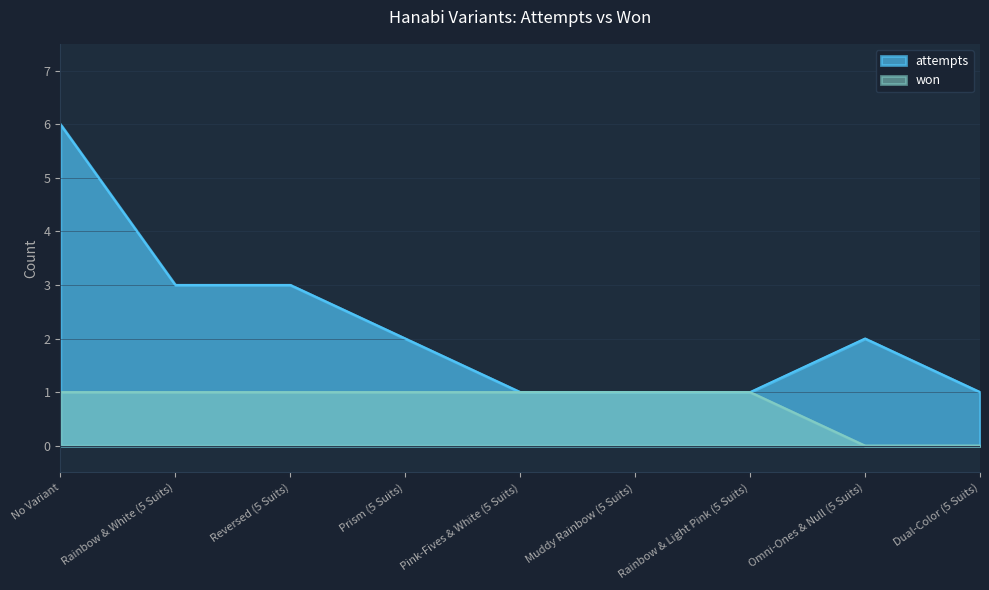

The value of attempts at Prism (5 Suits) is 3. True or false?

False